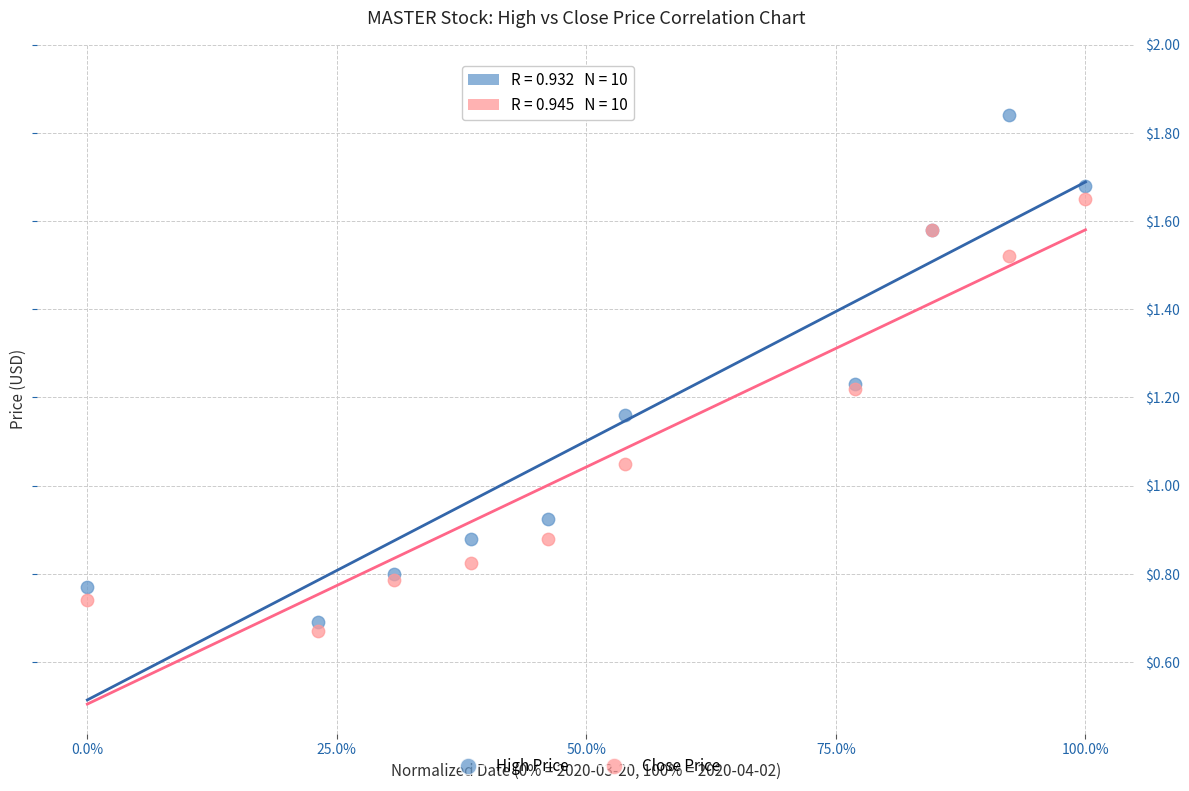

Which series has the largest Y range (max minus min)?

High Price